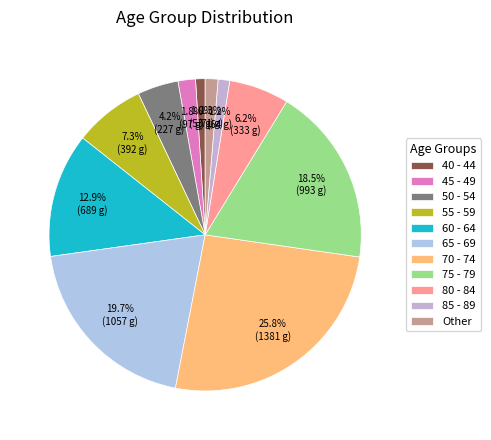

How many segments does this pie chart have?

11